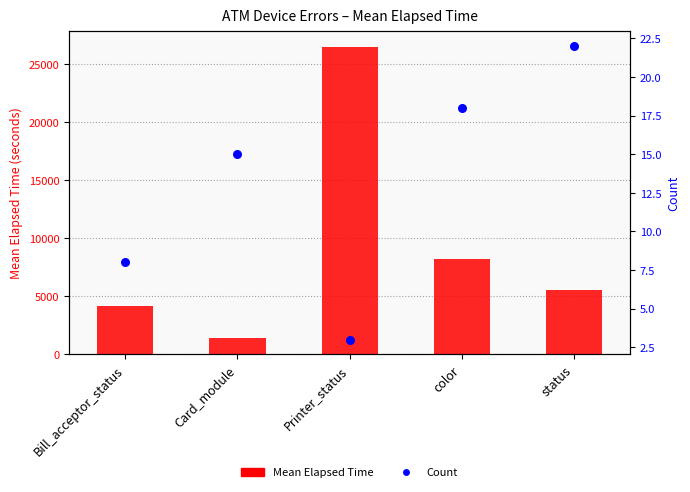

At which category is the sum across all series the highest?

Printer_status